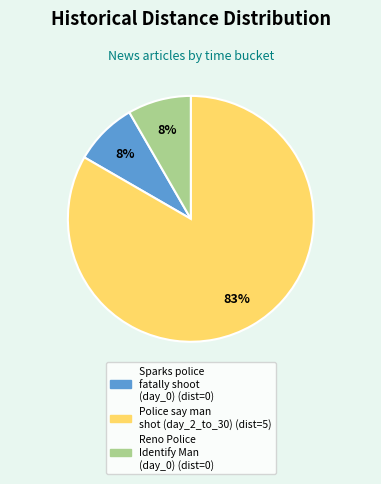

Is there a majority slice in this chart?

Yes